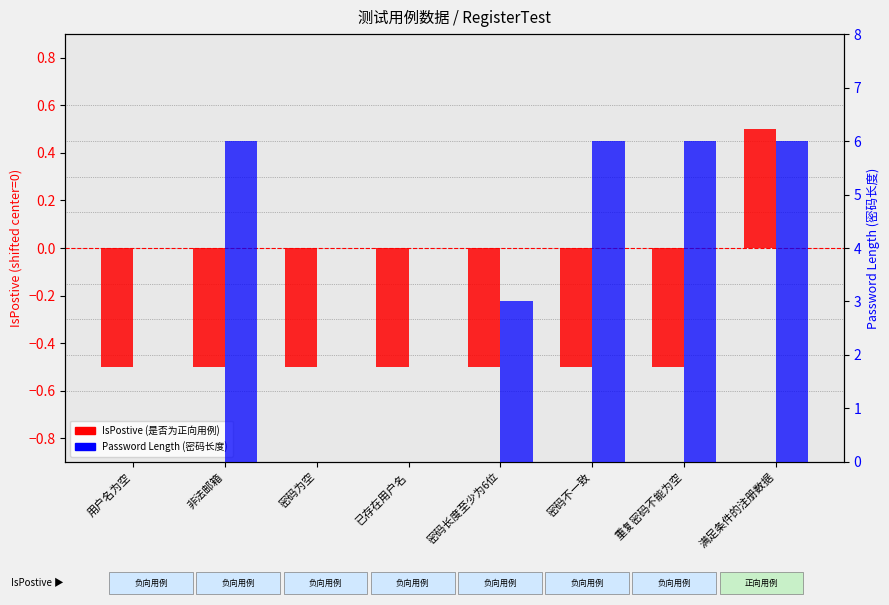

Which category has the lowest value in the Password Length (密码长度) series?

用户名为空